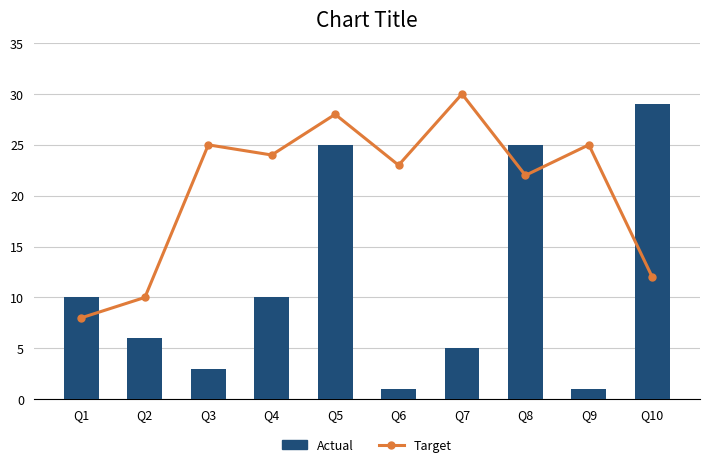

At Q8, list the series in order from largest to smallest.

Actual, Target